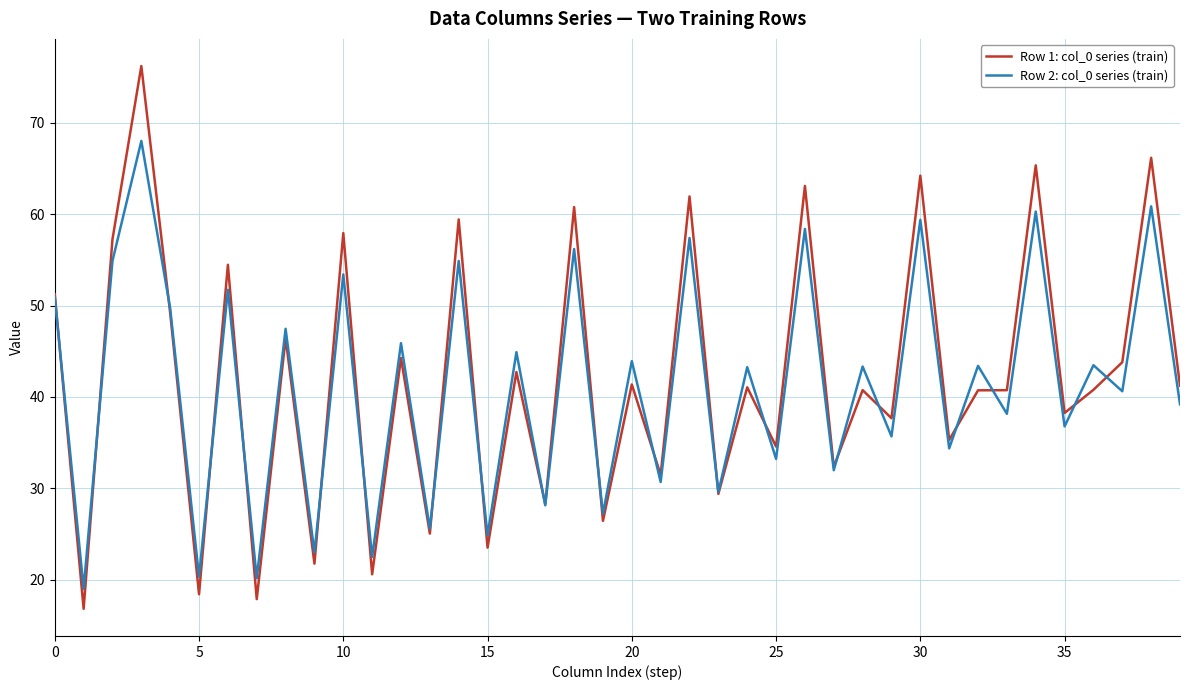

Rank the series by their maximum value, from lowest to highest.

Row 2: col_0 series (train), Row 1: col_0 series (train)